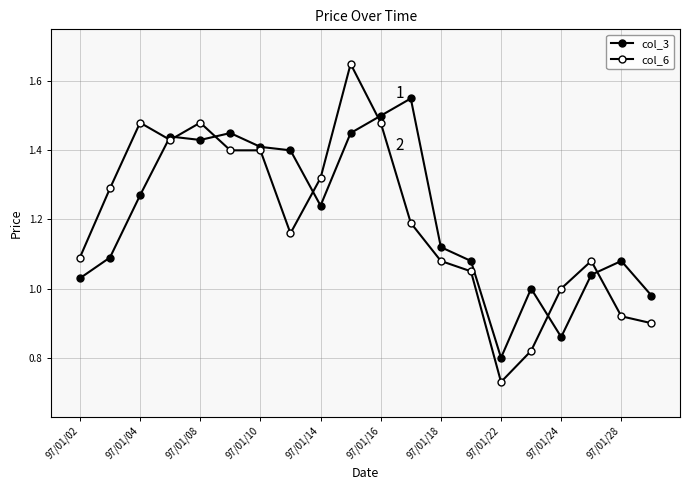

Count the number of categories in the chart.

20